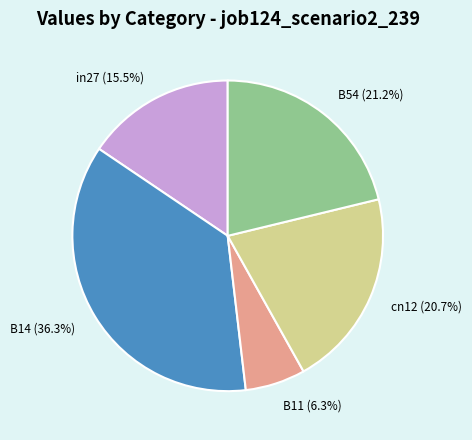

Does in27 account for over 50% of the chart?

No